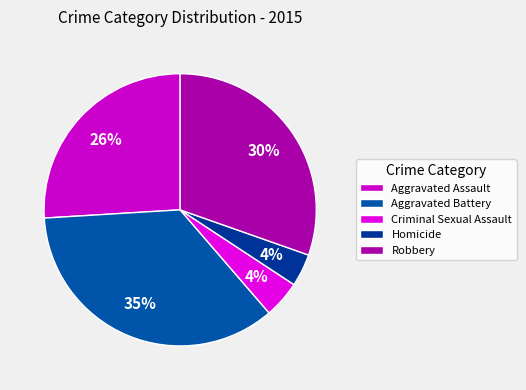

Does Robbery represent more than half of the total?

No